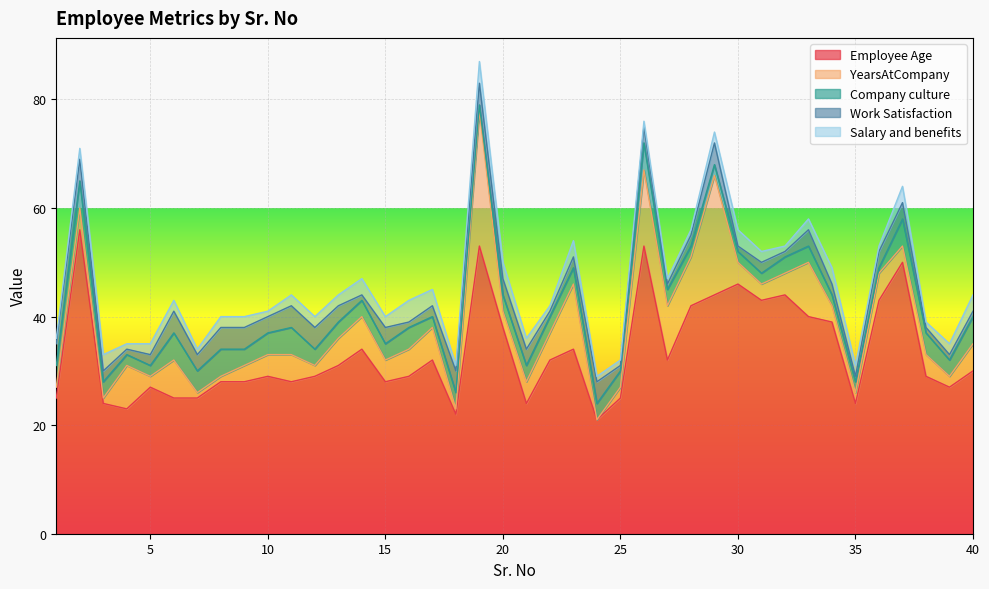

What are all the series names shown in the legend?

Employee Age, YearsAtCompany, Company culture, Work Satisfaction, Salary and benefits